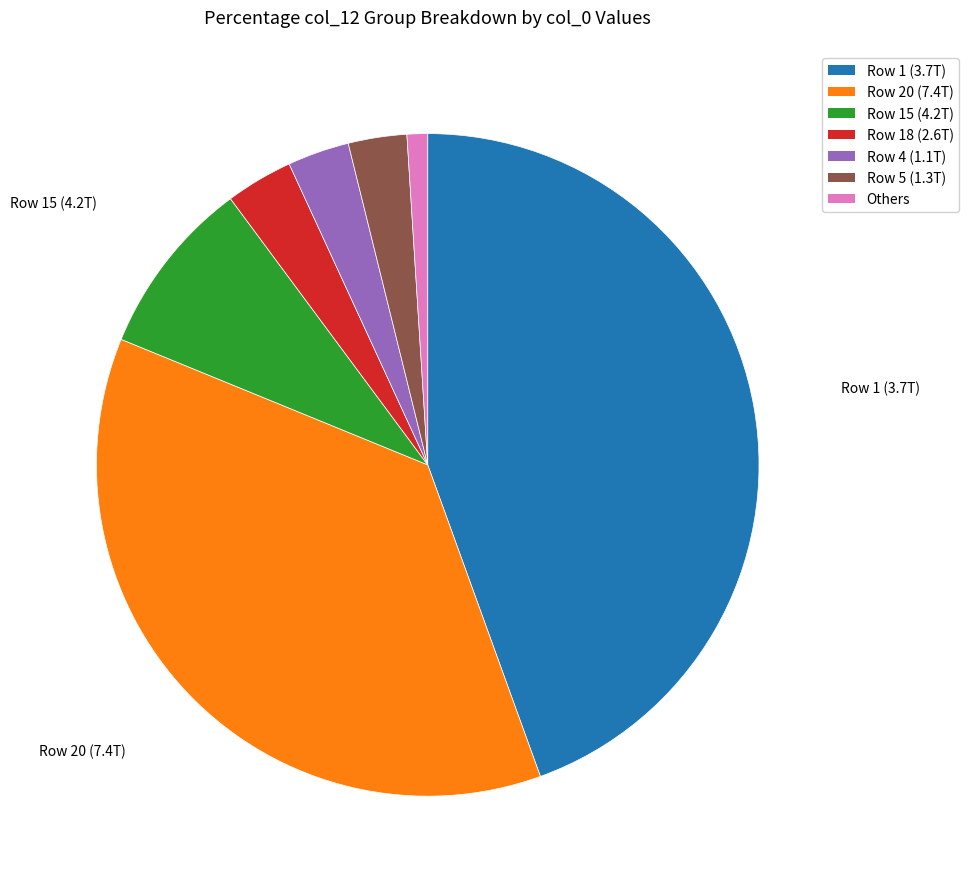

Does Row 20 (7.4T) account for over 50% of the chart?

No